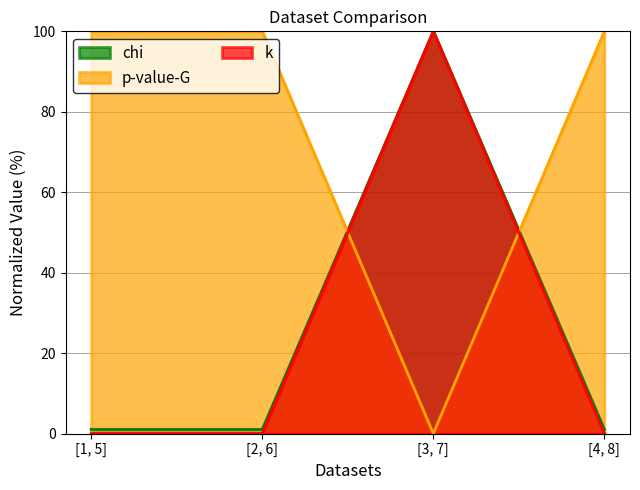

Between [1, 5] and [4, 8], which is larger?

[1, 5]